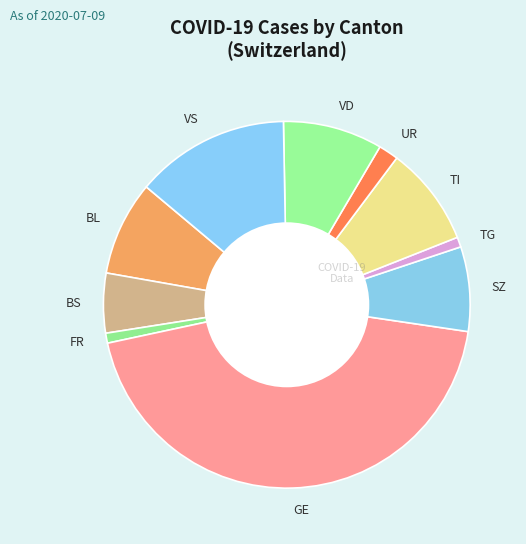

True or false: TG accounts for 11% of the total.

False